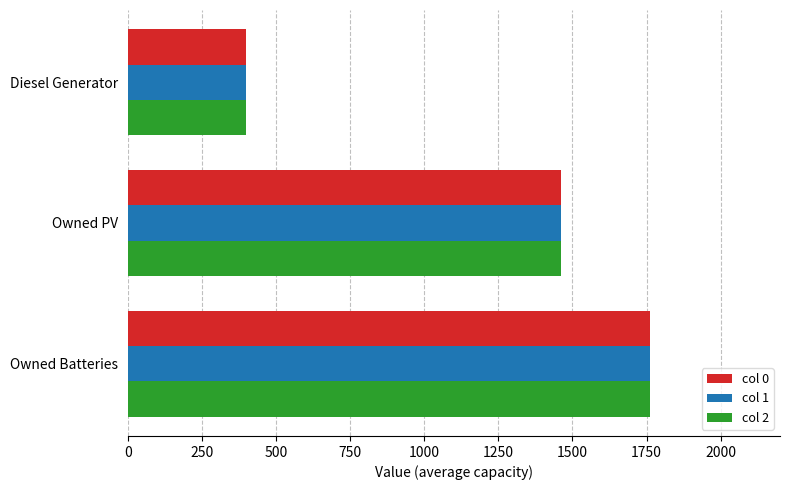

What is the minimum value for col 1?

400